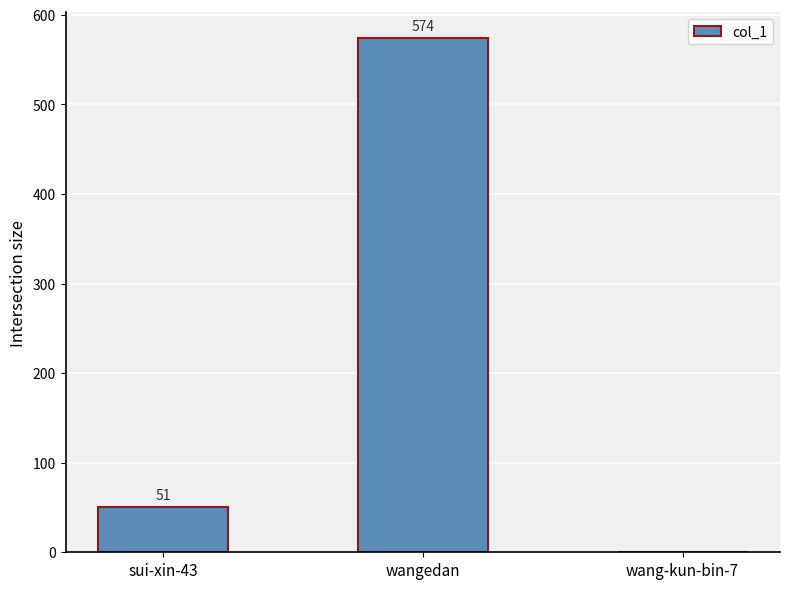

What is the approximate value at wangedan?

574